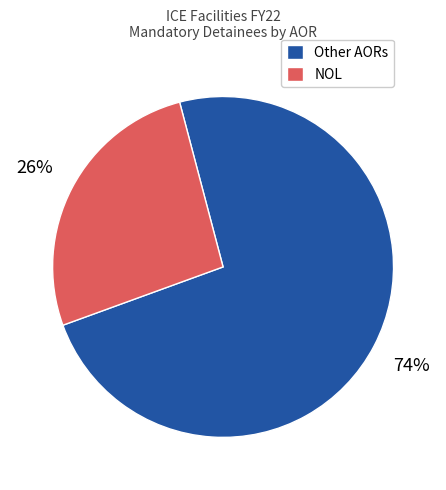

Is there a majority slice in this chart?

Yes